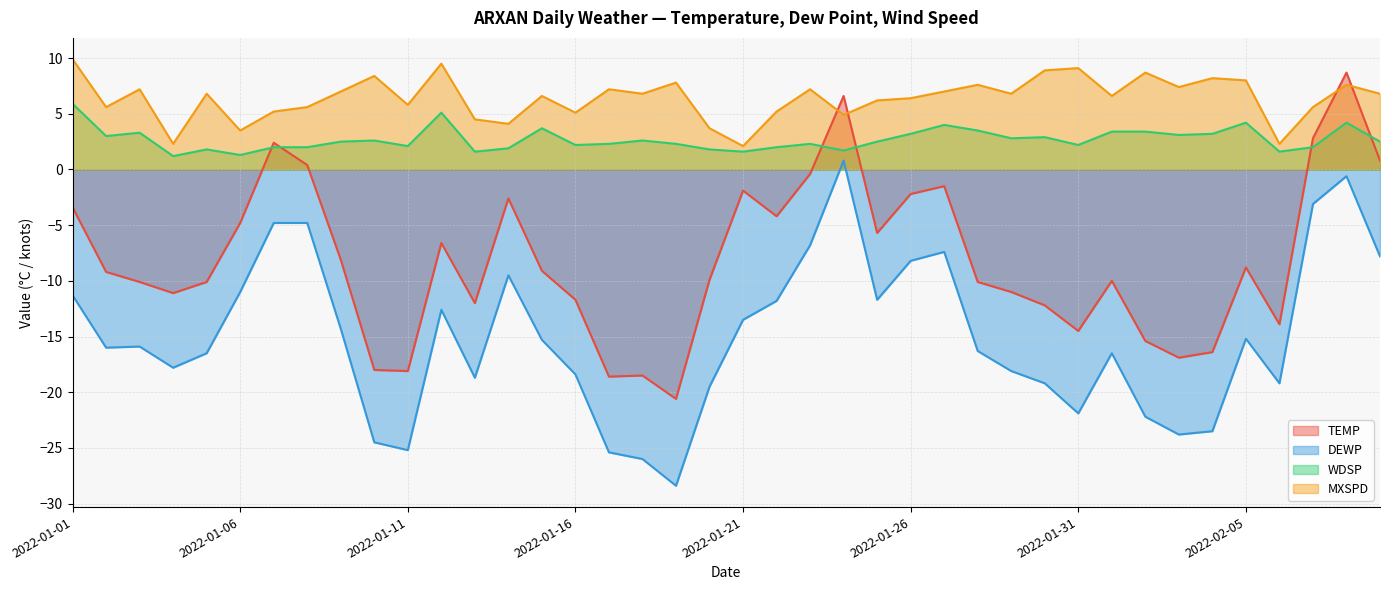

Which series changed the most between 2022-01-07 and 2022-01-20?

DEWP